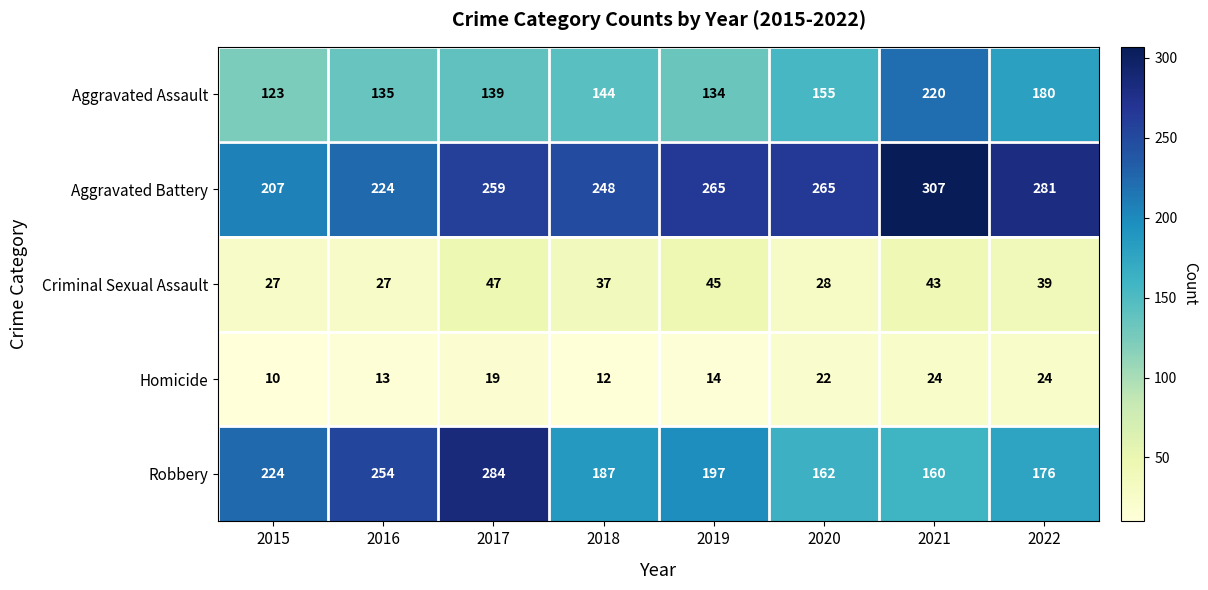

List the series in order of their peak value, lowest first.

Homicide, Criminal Sexual Assault, Aggravated Assault, Robbery, Aggravated Battery